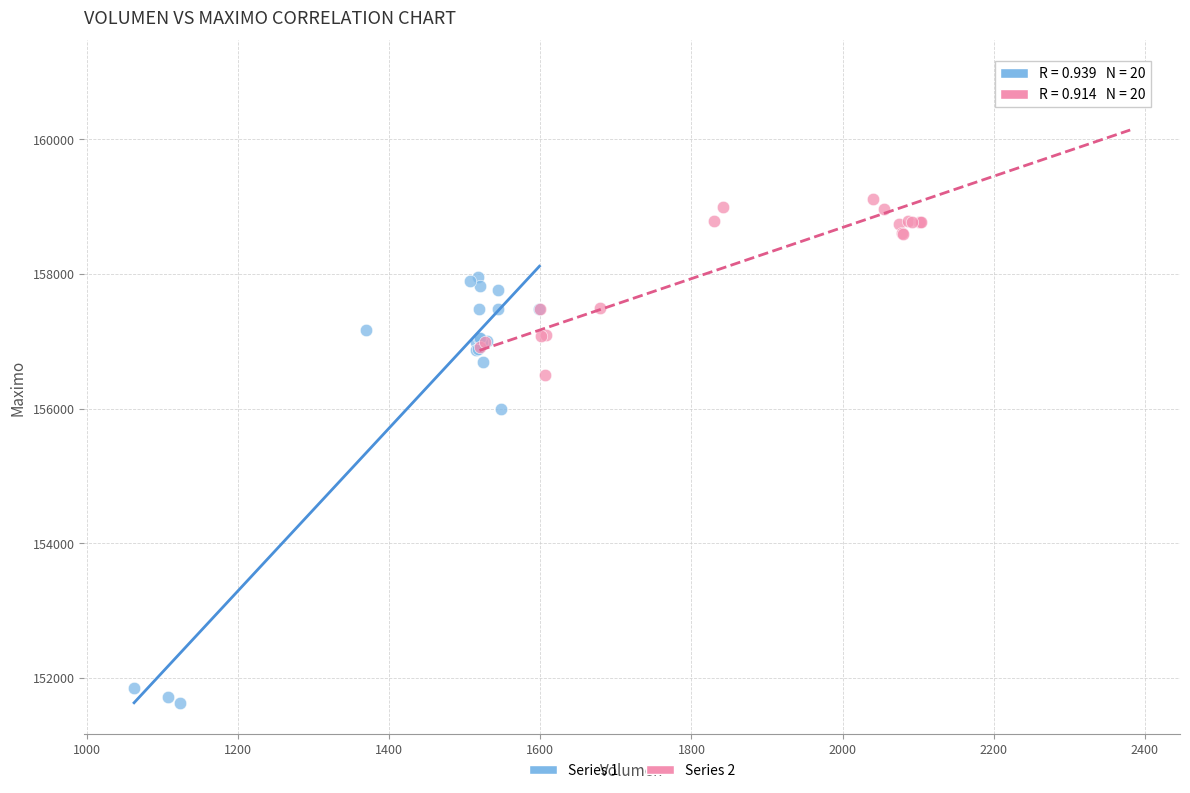

Which series reaches the minimum Y coordinate?

Series 1